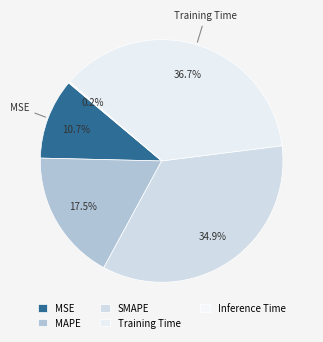

Do Training Time and MAPE together represent more than half of the pie?

Yes